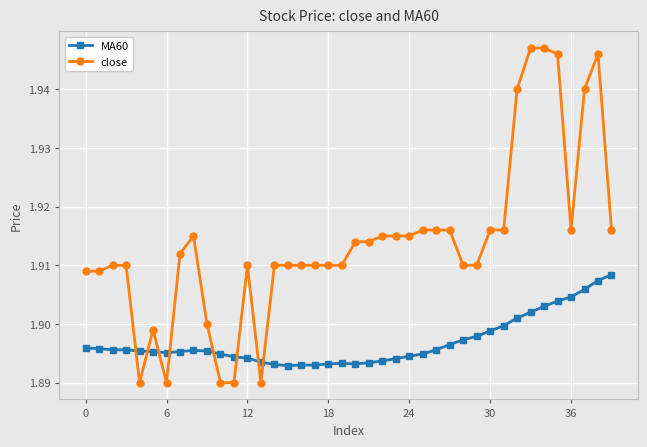

Rank the series by their average value, from highest to lowest.

close, MA60